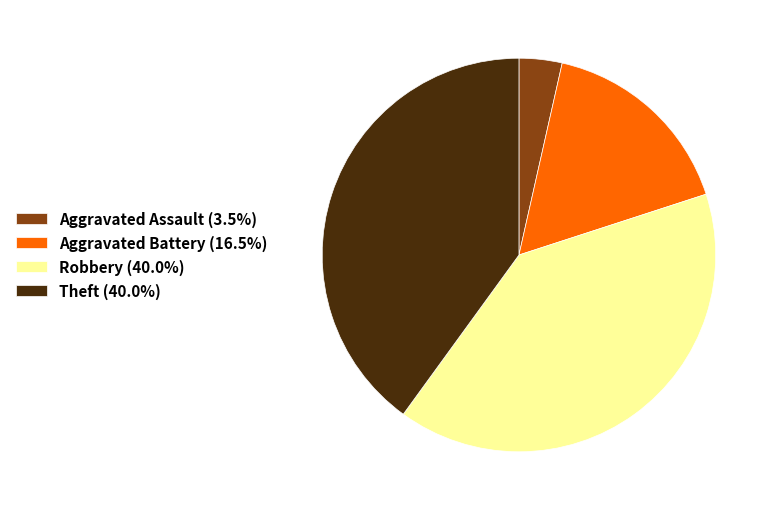

Is the sum of Robbery (40.0%) and Aggravated Assault (3.5%) greater than half?

No